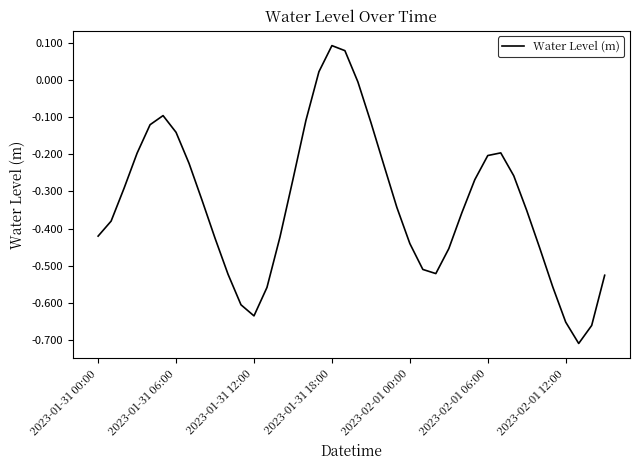

What is the difference between the second highest and minimum values?

0.8